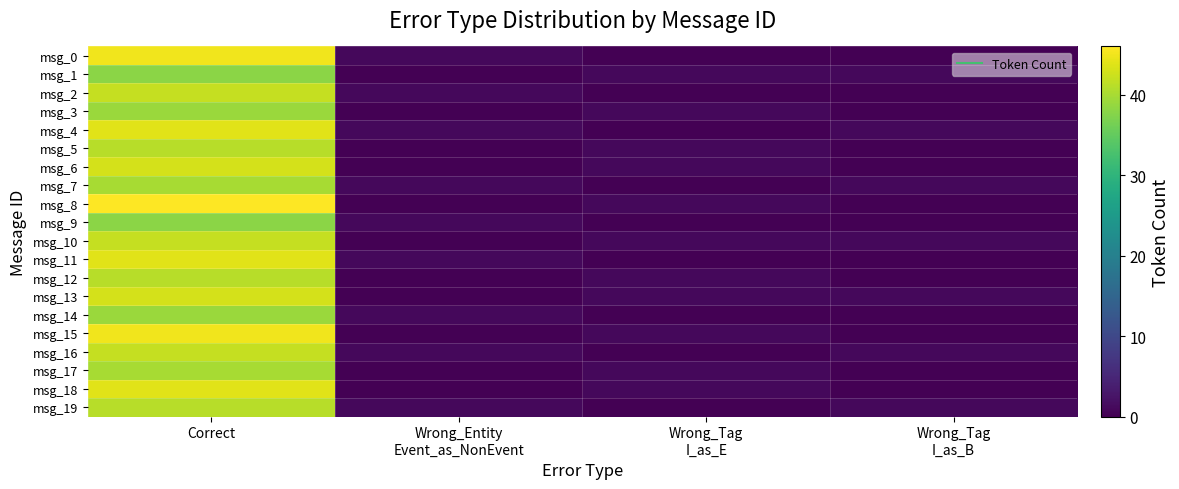

Reading left to right, transcribe all the data shown in this chart.

msg_0: Correct=45	Wrong_Entity
Event_as_NonEvent=1	Wrong_Tag
I_as_E=0	Wrong_Tag
I_as_B=0
msg_1: Correct=38	Wrong_Entity
Event_as_NonEvent=0	Wrong_Tag
I_as_E=1	Wrong_Tag
I_as_B=1
msg_2: Correct=42	Wrong_Entity
Event_as_NonEvent=1	Wrong_Tag
I_as_E=0	Wrong_Tag
I_as_B=0
msg_3: Correct=39	Wrong_Entity
Event_as_NonEvent=0	Wrong_Tag
I_as_E=1	Wrong_Tag
I_as_B=0
msg_4: Correct=44	Wrong_Entity
Event_as_NonEvent=1	Wrong_Tag
I_as_E=0	Wrong_Tag
I_as_B=1
msg_5: Correct=41	Wrong_Entity
Event_as_NonEvent=0	Wrong_Tag
I_as_E=1	Wrong_Tag
I_as_B=0
msg_6: Correct=43	Wrong_Entity
Event_as_NonEvent=0	Wrong_Tag
I_as_E=1	Wrong_Tag
I_as_B=0
msg_7: Correct=40	Wrong_Entity
Event_as_NonEvent=1	Wrong_Tag
I_as_E=0	Wrong_Tag
I_as_B=1
msg_8: Correct=46	Wrong_Entity
Event_as_NonEvent=0	Wrong_Tag
I_as_E=1	Wrong_Tag
I_as_B=0
msg_9: Correct=38	Wrong_Entity
Event_as_NonEvent=1	Wrong_Tag
I_as_E=0	Wrong_Tag
I_as_B=0
msg_10: Correct=42	Wrong_Entity
Event_as_NonEvent=0	Wrong_Tag
I_as_E=1	Wrong_Tag
I_as_B=1
msg_11: Correct=44	Wrong_Entity
Event_as_NonEvent=1	Wrong_Tag
I_as_E=0	Wrong_Tag
I_as_B=0
msg_12: Correct=41	Wrong_Entity
Event_as_NonEvent=0	Wrong_Tag
I_as_E=1	Wrong_Tag
I_as_B=0
msg_13: Correct=43	Wrong_Entity
Event_as_NonEvent=0	Wrong_Tag
I_as_E=1	Wrong_Tag
I_as_B=1
msg_14: Correct=39	Wrong_Entity
Event_as_NonEvent=1	Wrong_Tag
I_as_E=0	Wrong_Tag
I_as_B=0
msg_15: Correct=45	Wrong_Entity
Event_as_NonEvent=0	Wrong_Tag
I_as_E=1	Wrong_Tag
I_as_B=0
msg_16: Correct=42	Wrong_Entity
Event_as_NonEvent=1	Wrong_Tag
I_as_E=0	Wrong_Tag
I_as_B=1
msg_17: Correct=40	Wrong_Entity
Event_as_NonEvent=0	Wrong_Tag
I_as_E=1	Wrong_Tag
I_as_B=0
msg_18: Correct=44	Wrong_Entity
Event_as_NonEvent=0	Wrong_Tag
I_as_E=1	Wrong_Tag
I_as_B=0
msg_19: Correct=41	Wrong_Entity
Event_as_NonEvent=1	Wrong_Tag
I_as_E=0	Wrong_Tag
I_as_B=1